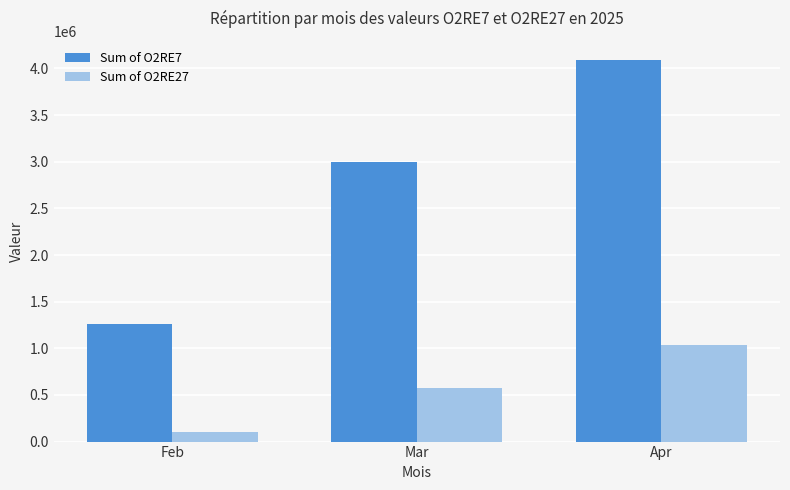

The Sum of O2RE7 series shows 2116418.7 at Apr. True or false?

False